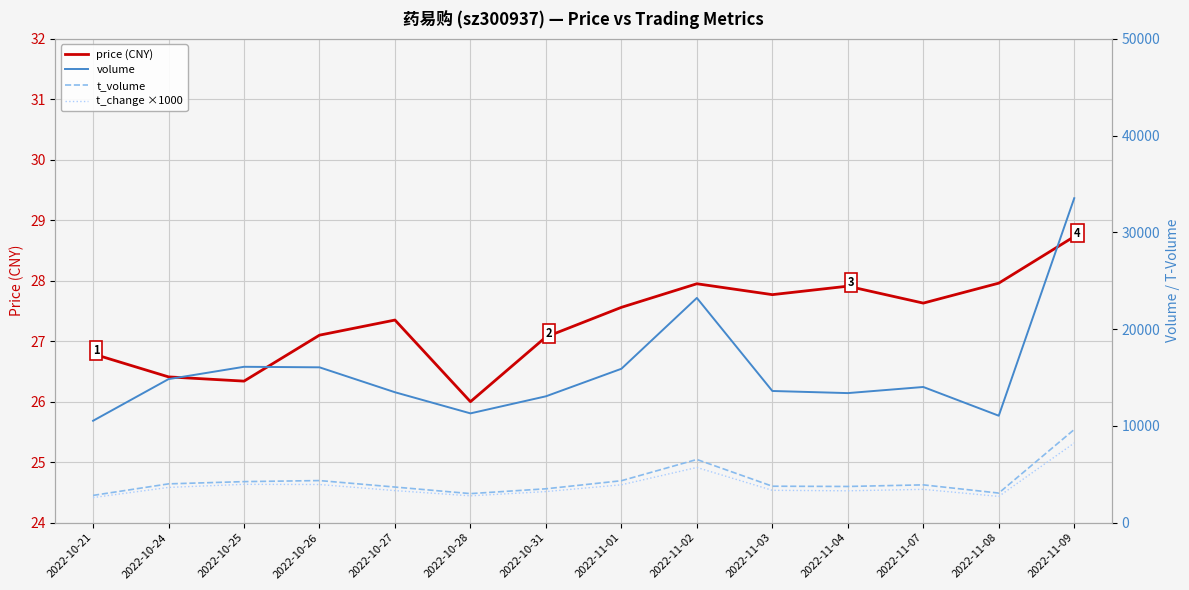

What are all the series names shown in the legend?

price (CNY), volume, t_volume, t_change ×1000